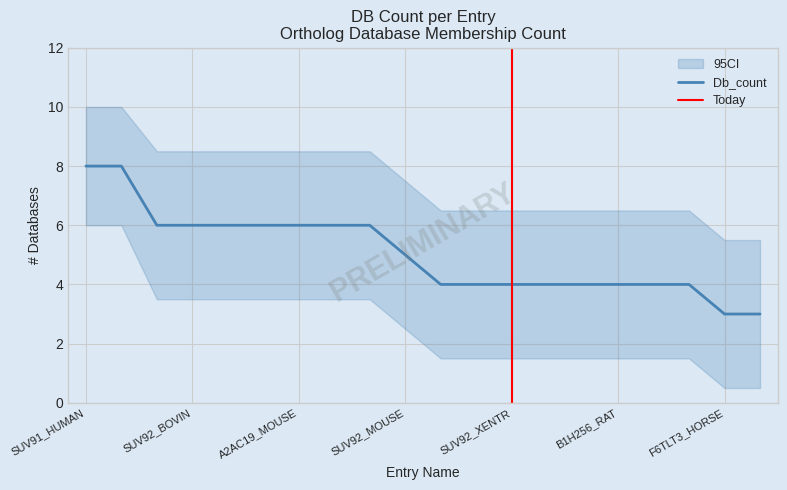

Reading left to right, extract all data points from this chart.

8	8	6	6	6	6	6	6	6	5	4	4	4	4	4	4	4	4	3	3